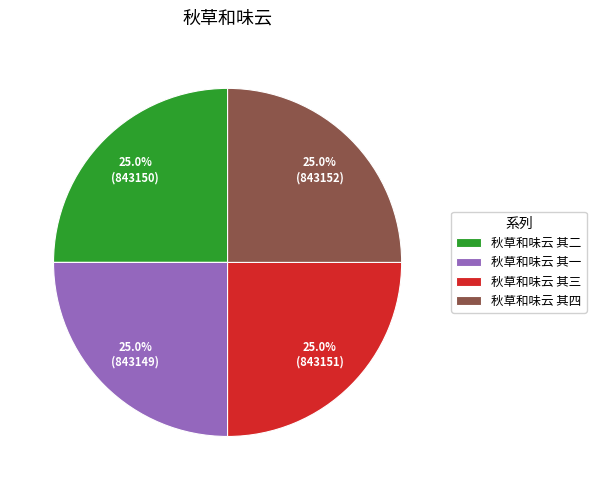

True or false: 秋草和味云 其一 accounts for 25% of the total.

True